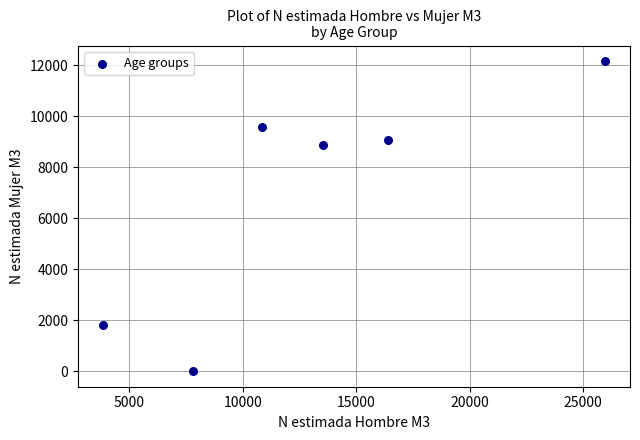

What Y value in the scatter plot is closest to 6078?

8863